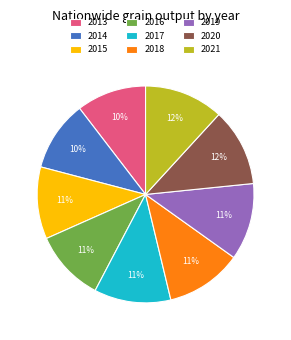

Is the sum of 2019 and 2017 greater than half?

No